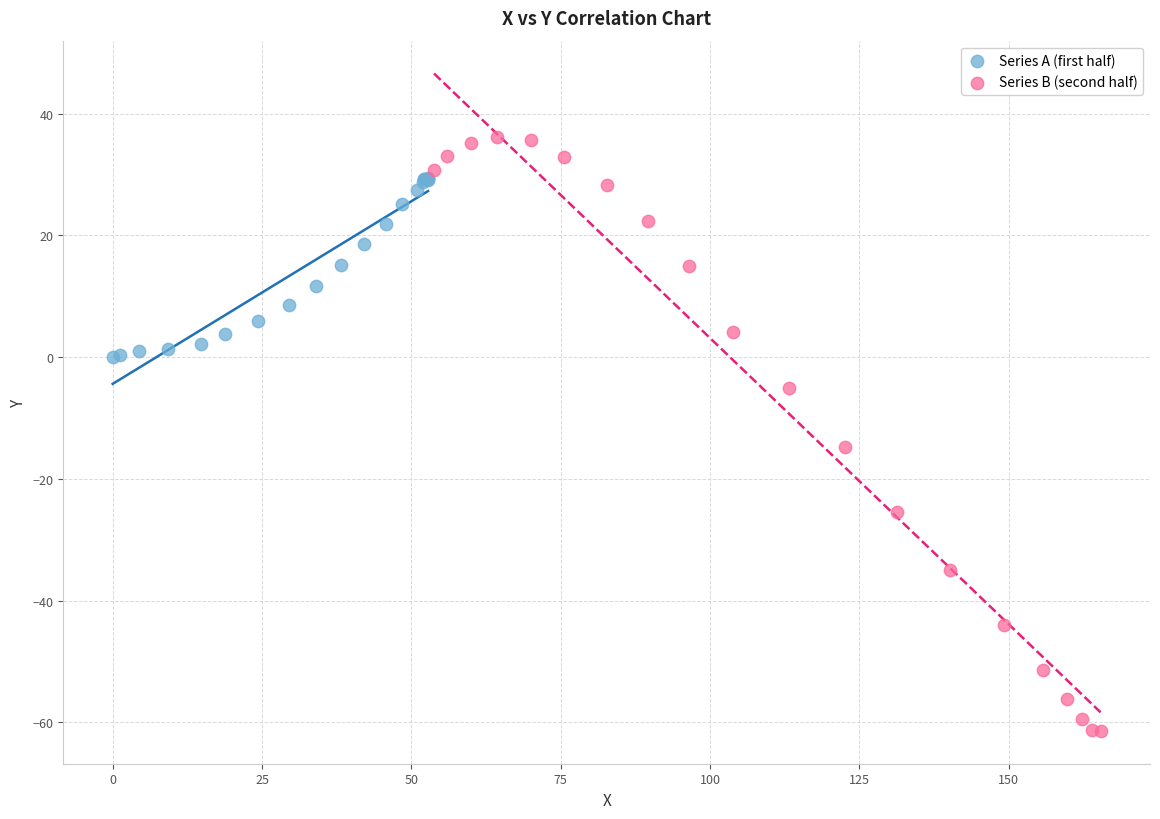

Which series reaches the minimum Y coordinate?

Series B (second half)